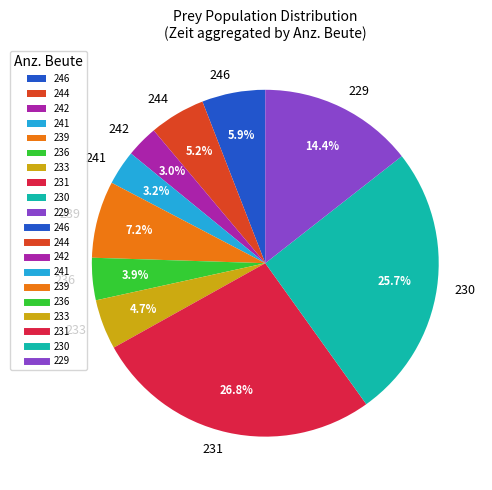

Which category has the biggest portion of the pie?

231